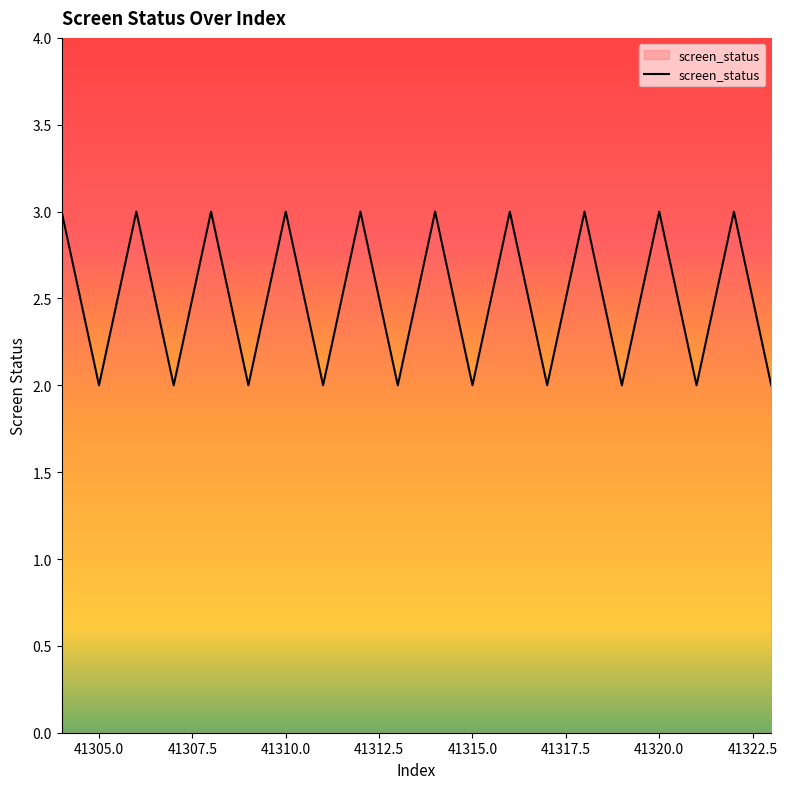

Does the chart display data point markers on the line(s)?

No